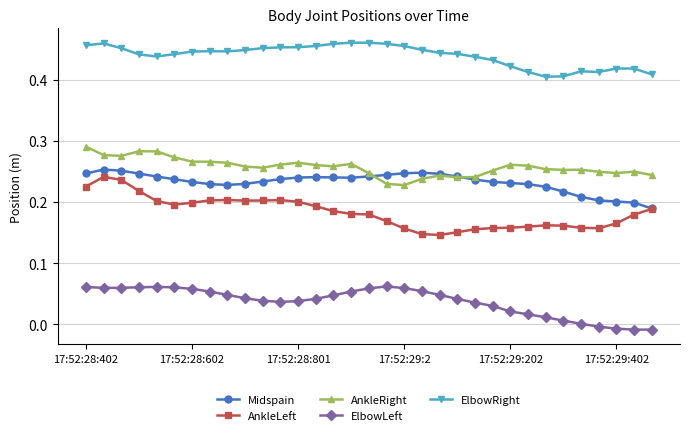

True or false: AnkleRight has more than 0 points higher than both neighbors.

True